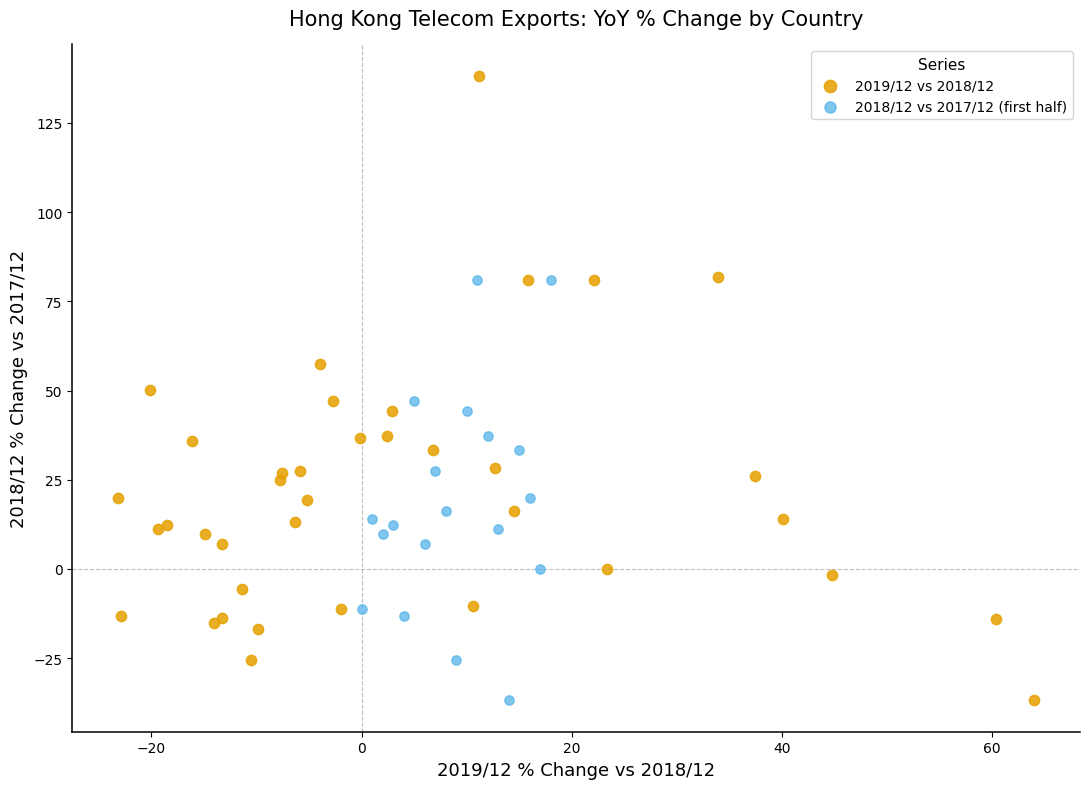

Which series has the widest spread of Y values?

2019/12 vs 2018/12